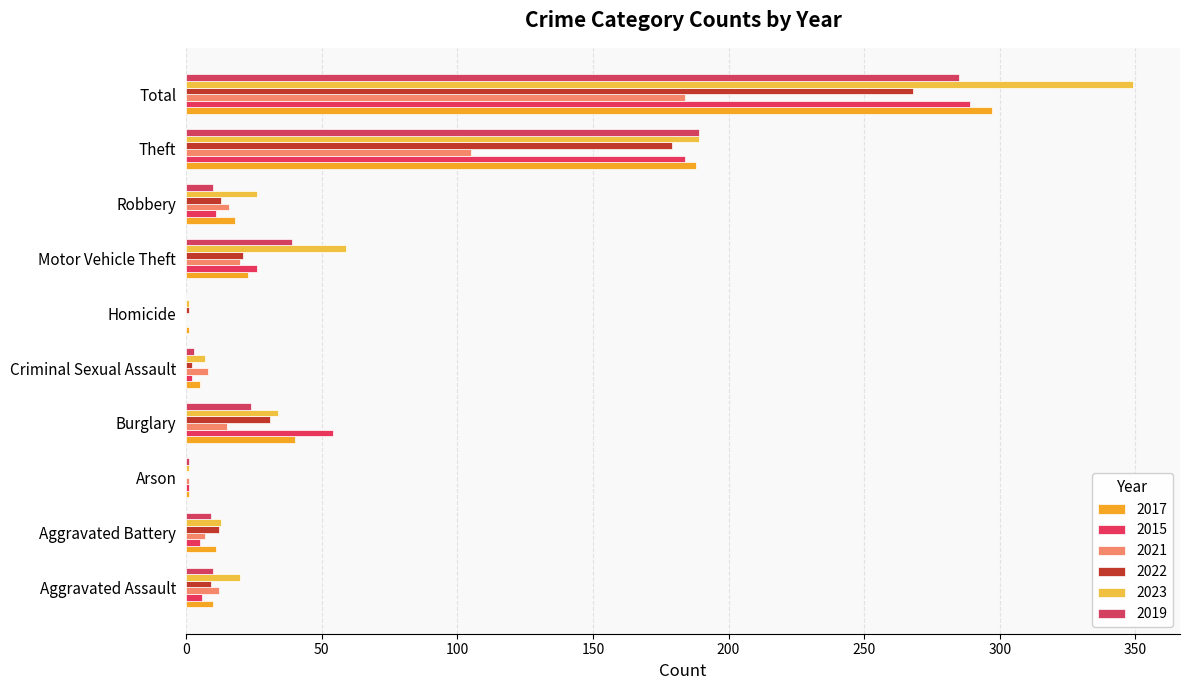

How many distinct data groups are displayed?

6